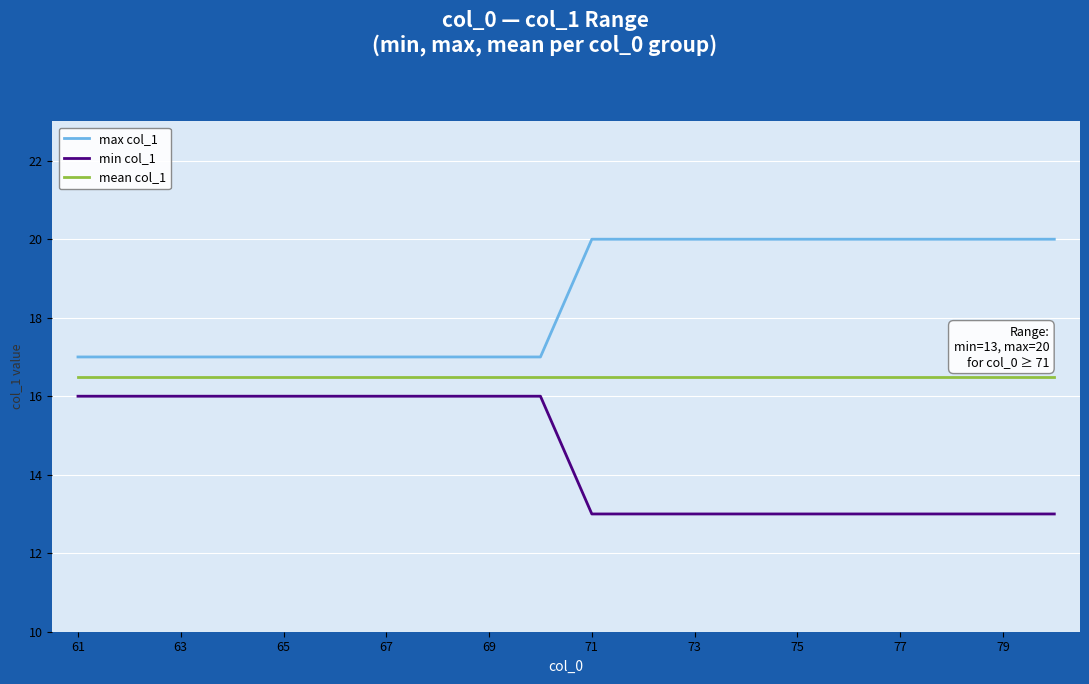

Reading right to left, extract all data points from this chart.

max col_1: 20.0	20.0	20.0	20.0	20.0	20.0	20.0	20.0	20.0	20.0	17.0	17.0	17.0	17.0	17.0	17.0	17.0	17.0	17.0	17.0
min col_1: 13.0	13.0	13.0	13.0	13.0	13.0	13.0	13.0	13.0	13.0	16.0	16.0	16.0	16.0	16.0	16.0	16.0	16.0	16.0	16.0
mean col_1: 16.5	16.5	16.5	16.5	16.5	16.5	16.5	16.5	16.5	16.5	16.5	16.5	16.5	16.5	16.5	16.5	16.5	16.5	16.5	16.5